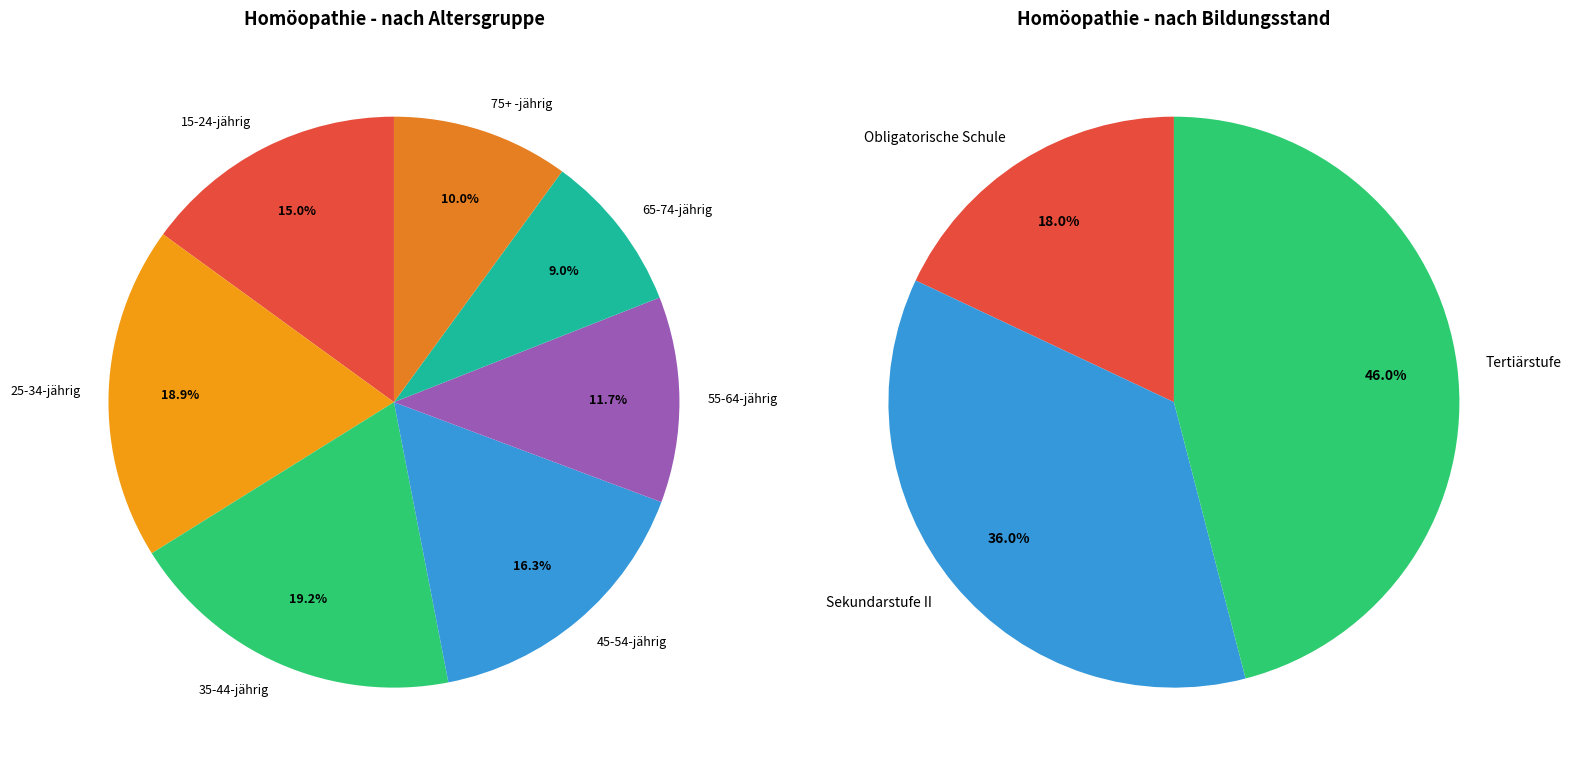

What is the smallest slice in the pie chart?

65-74-jährig